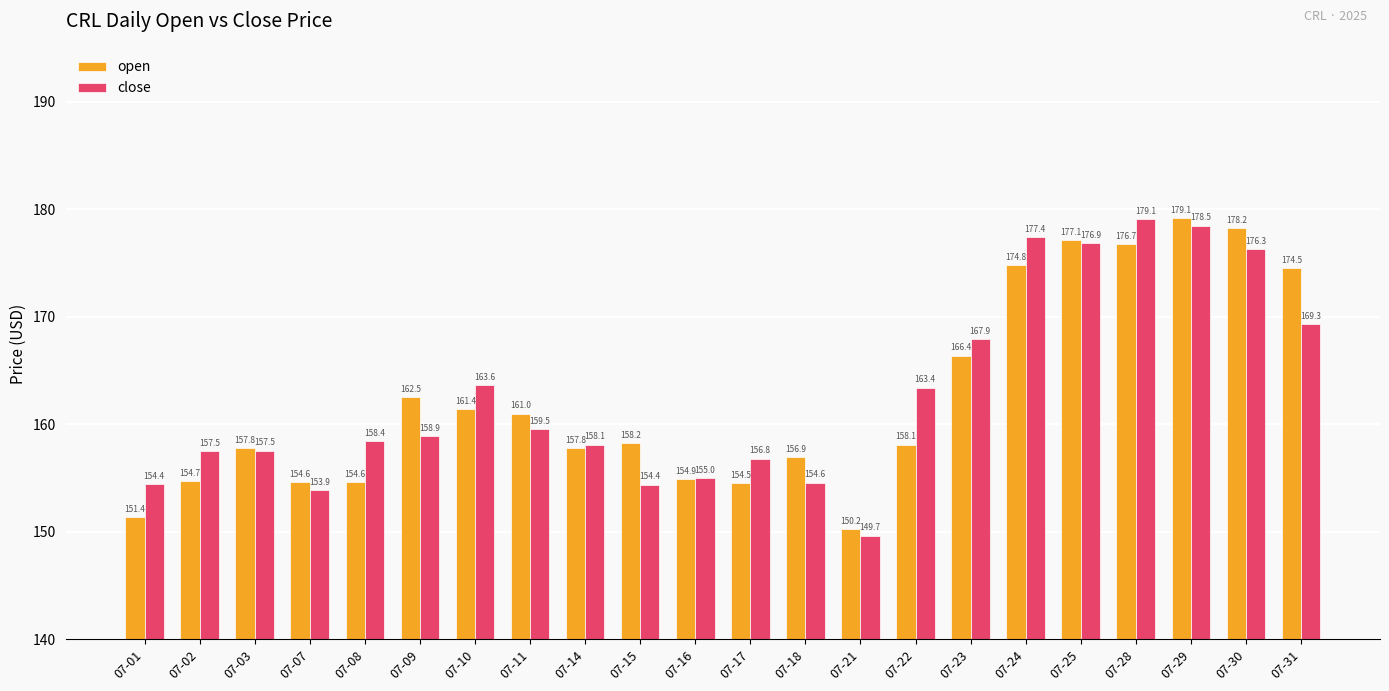

Where is close nearest to the value 164?

07-10